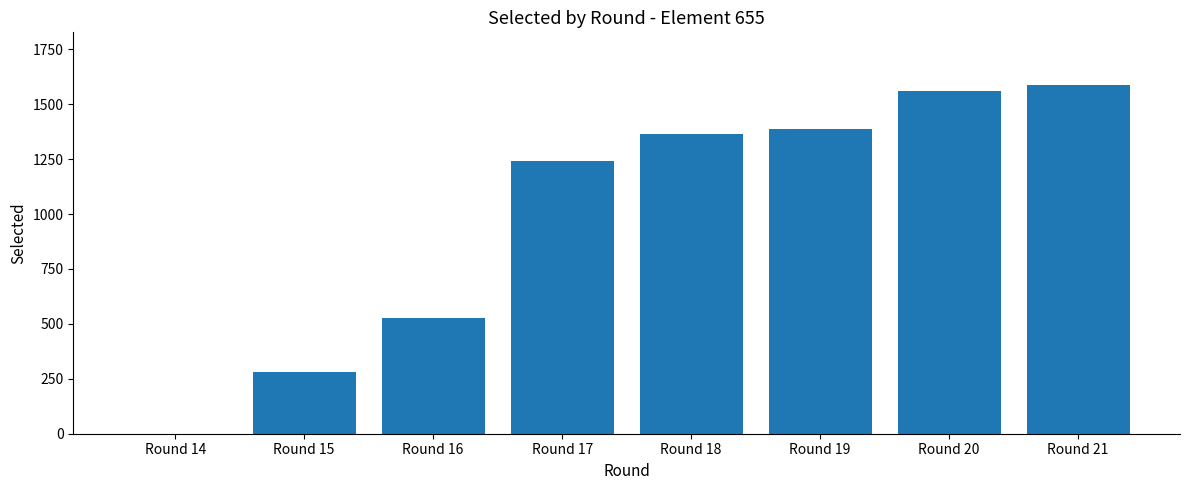

What is the difference between the values at Round 14 and Round 18?

1363